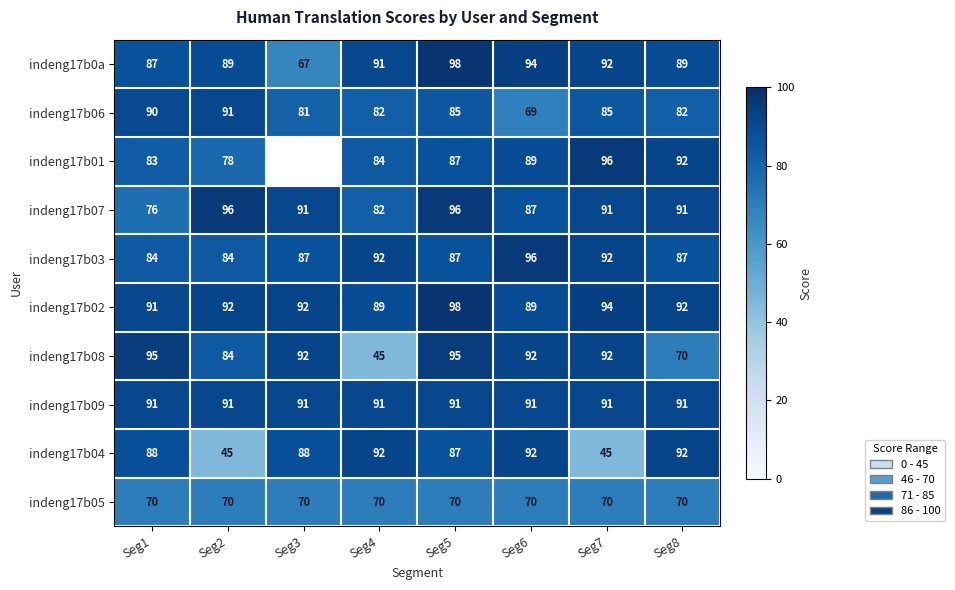

The indeng17b04 series shows 45 at Seg7. True or false?

True